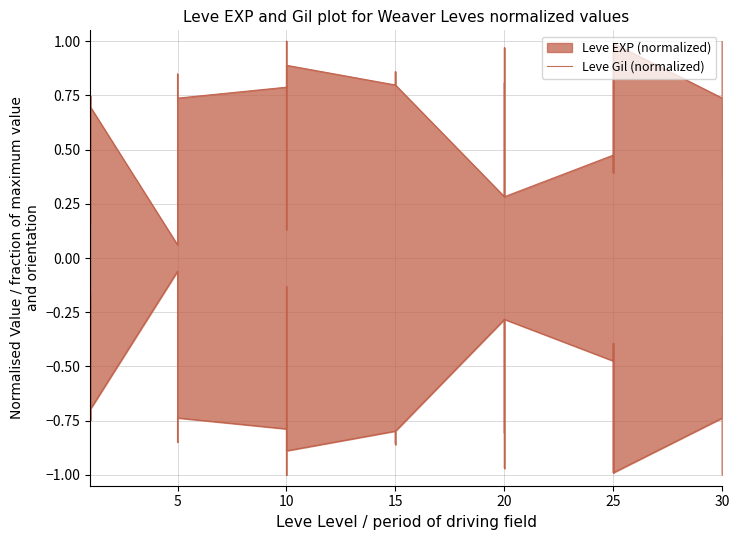

Which has a higher value, 7 or 20?

20